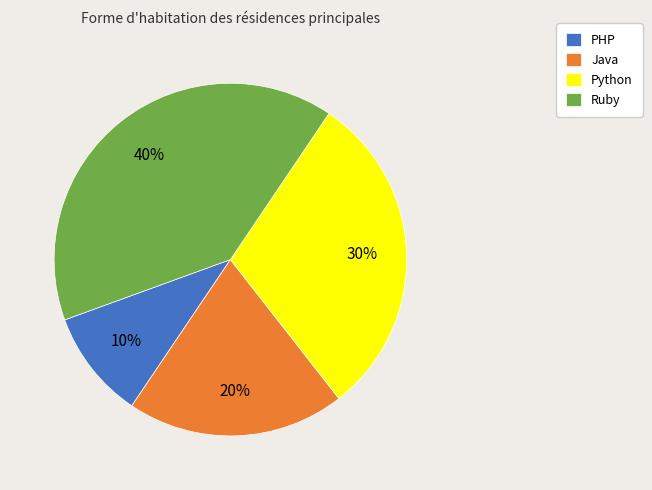

The PHP slice represents 1% of the pie. True or false?

False